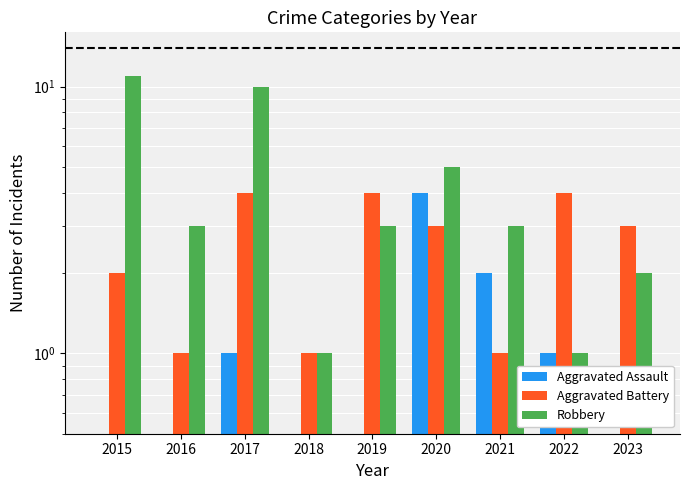

Reading right to left, list all the values displayed in this chart.

Aggravated Assault: 0	1	2	4	0	0	1	0	0
Aggravated Battery: 3	4	1	3	4	1	4	1	2
Robbery: 2	1	3	5	3	1	10	3	11